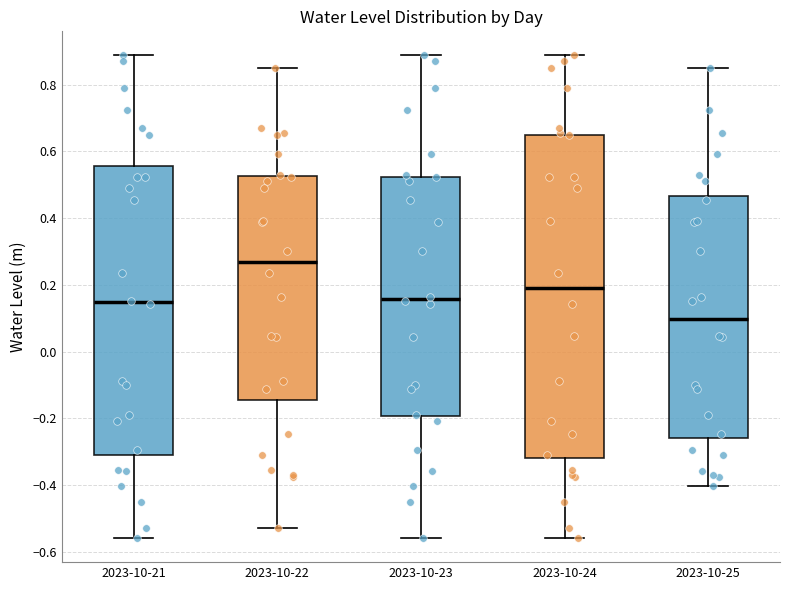

Comparing the boxes themselves (not the whiskers), which one is the tallest?

2023-10-24